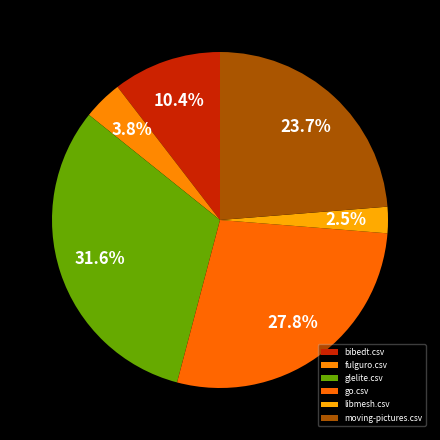

To the nearest percent, what is the difference between the go.csv and glelite.csv slice percentages?

4%